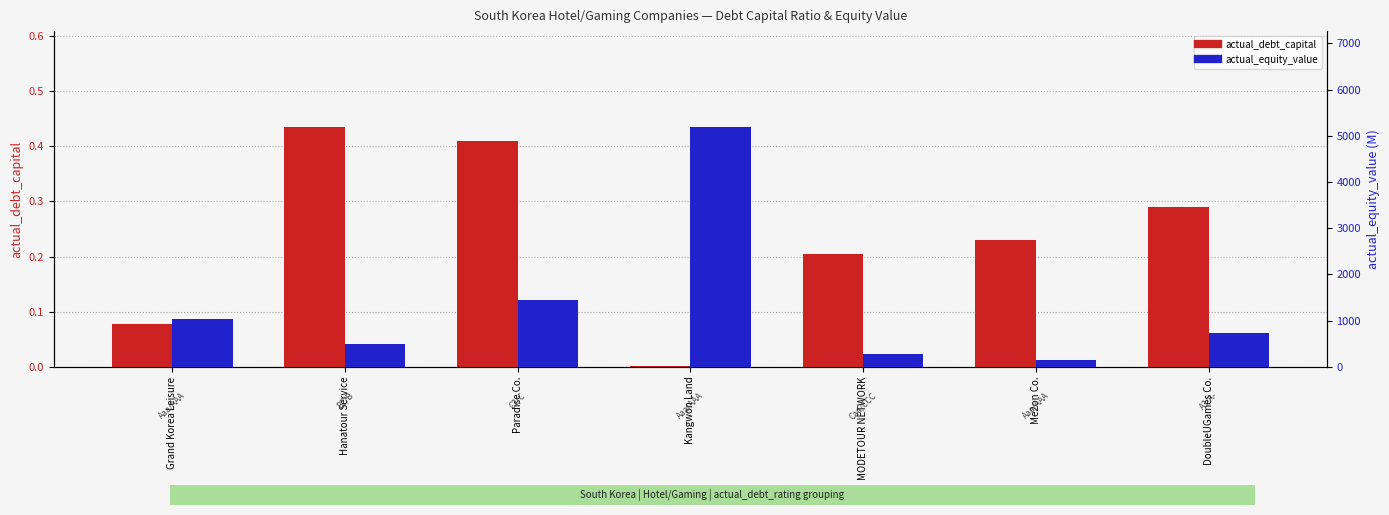

What are all the series names shown in the legend?

actual_debt_capital, actual_equity_value